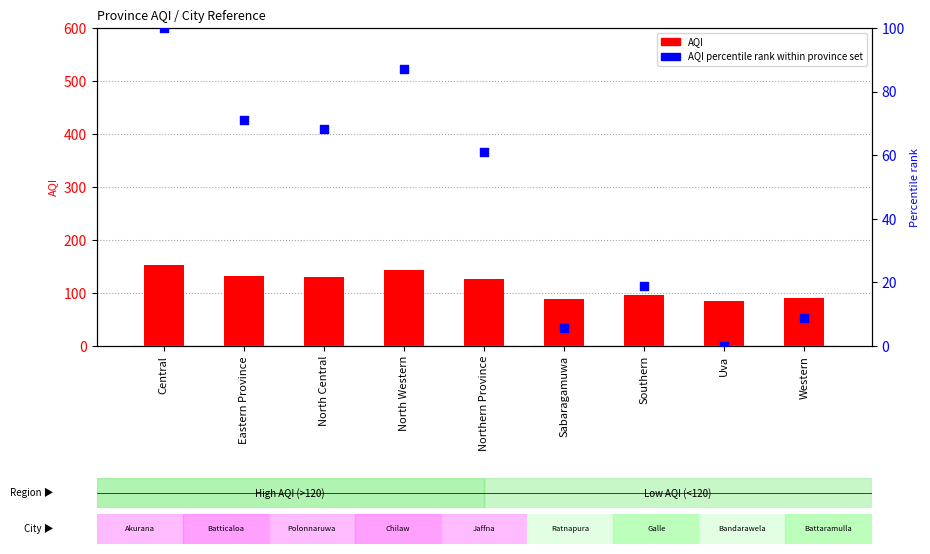

What are all the series names shown in the legend?

AQI, AQI percentile rank within province set